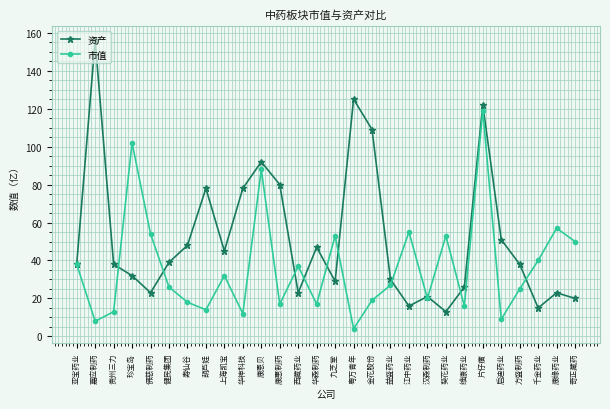

In 资产, how many points are higher than both neighbors (excluding endpoints)?

8